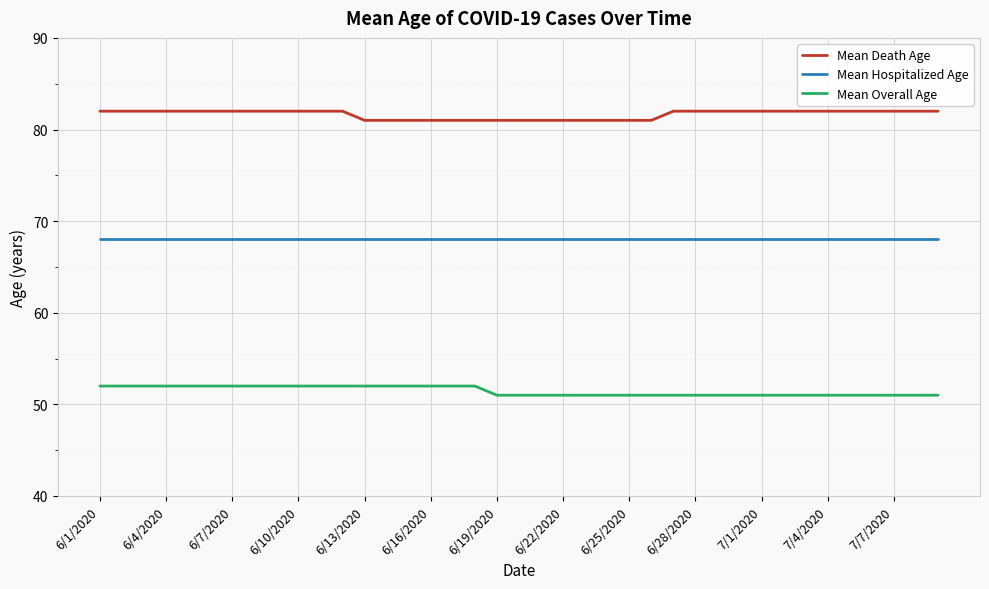

Reading left to right, what are all the values shown in this chart?

Mean Death Age: 82	82	82	82	82	82	82	82	82	82	82	82	81	81	81	81	81	81	81	81	81	81	81	81	81	81	82	82	82	82	82	82	82	82	82	82	82	82	82
Mean Hospitalized Age: 68	68	68	68	68	68	68	68	68	68	68	68	68	68	68	68	68	68	68	68	68	68	68	68	68	68	68	68	68	68	68	68	68	68	68	68	68	68	68
Mean Overall Age: 52	52	52	52	52	52	52	52	52	52	52	52	52	52	52	52	52	52	51	51	51	51	51	51	51	51	51	51	51	51	51	51	51	51	51	51	51	51	51